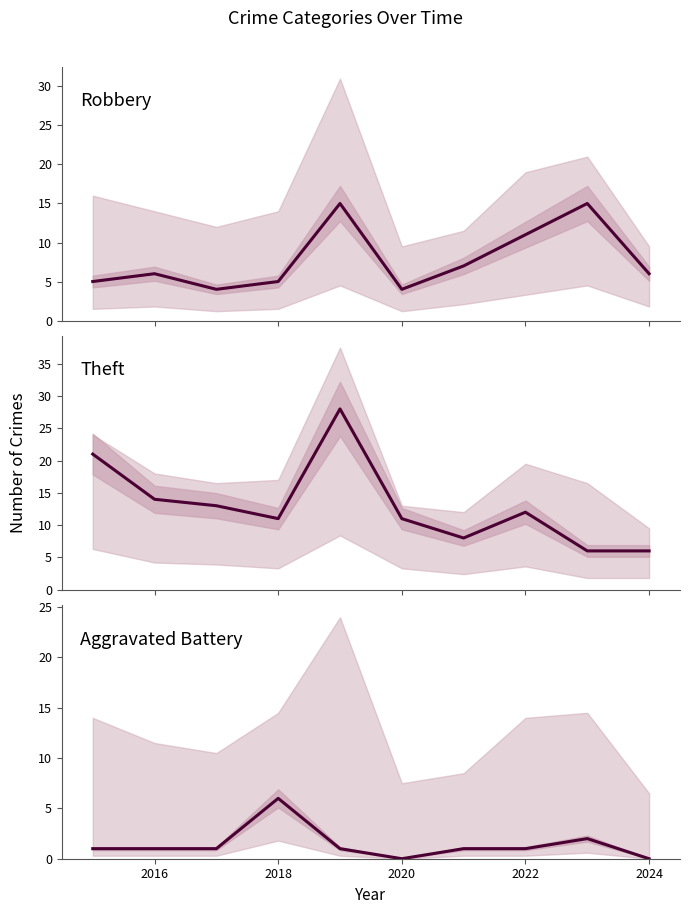

How many data points in Theft are above 12?

4